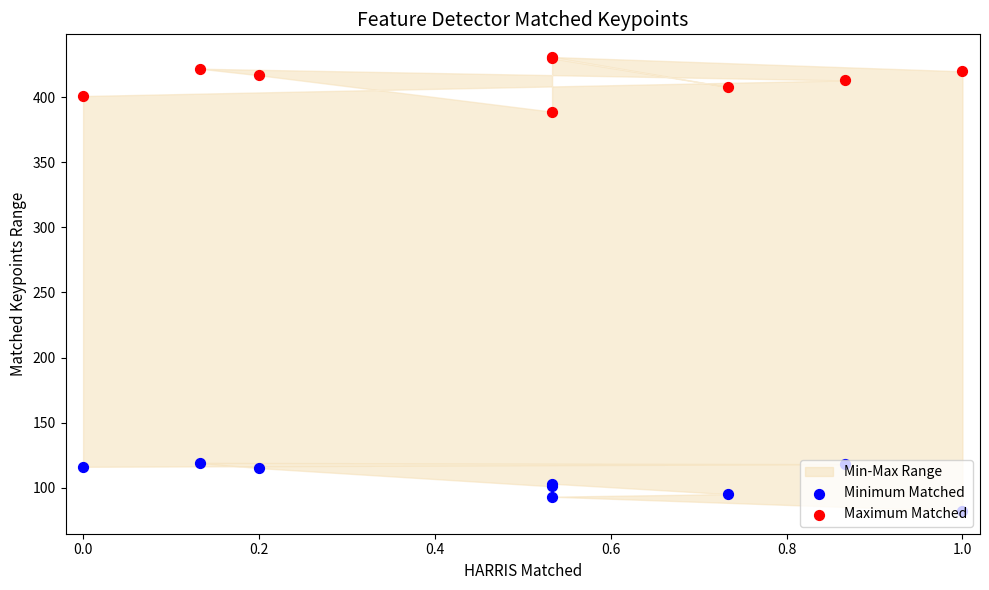

Which series has the largest Y range (max minus min)?

Maximum Matched